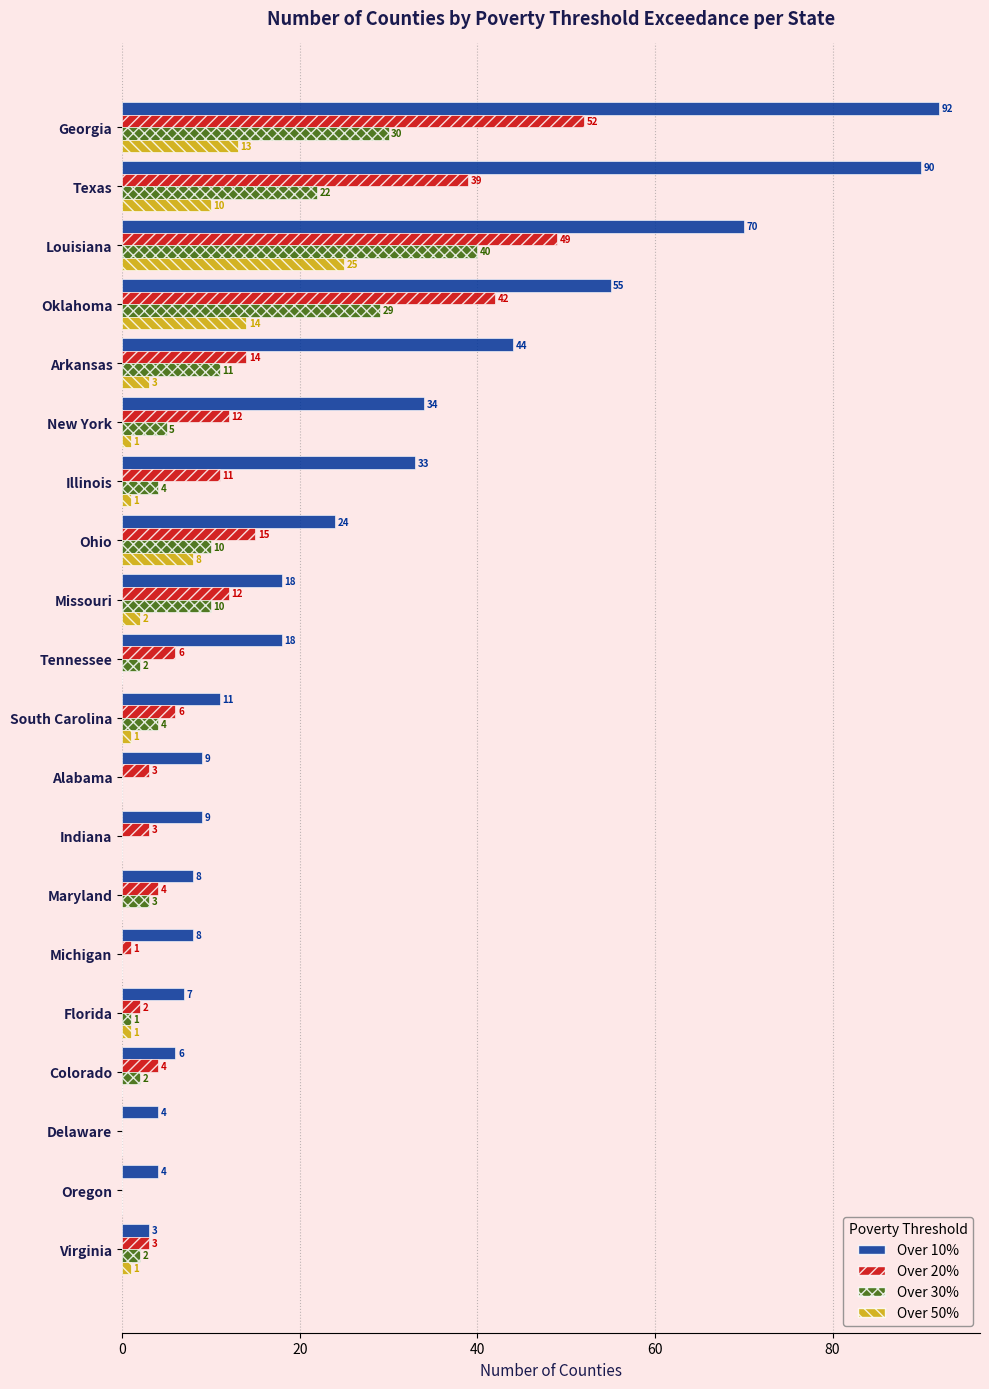

What value does the Over 20% series have at Ohio, to the nearest 5?

15